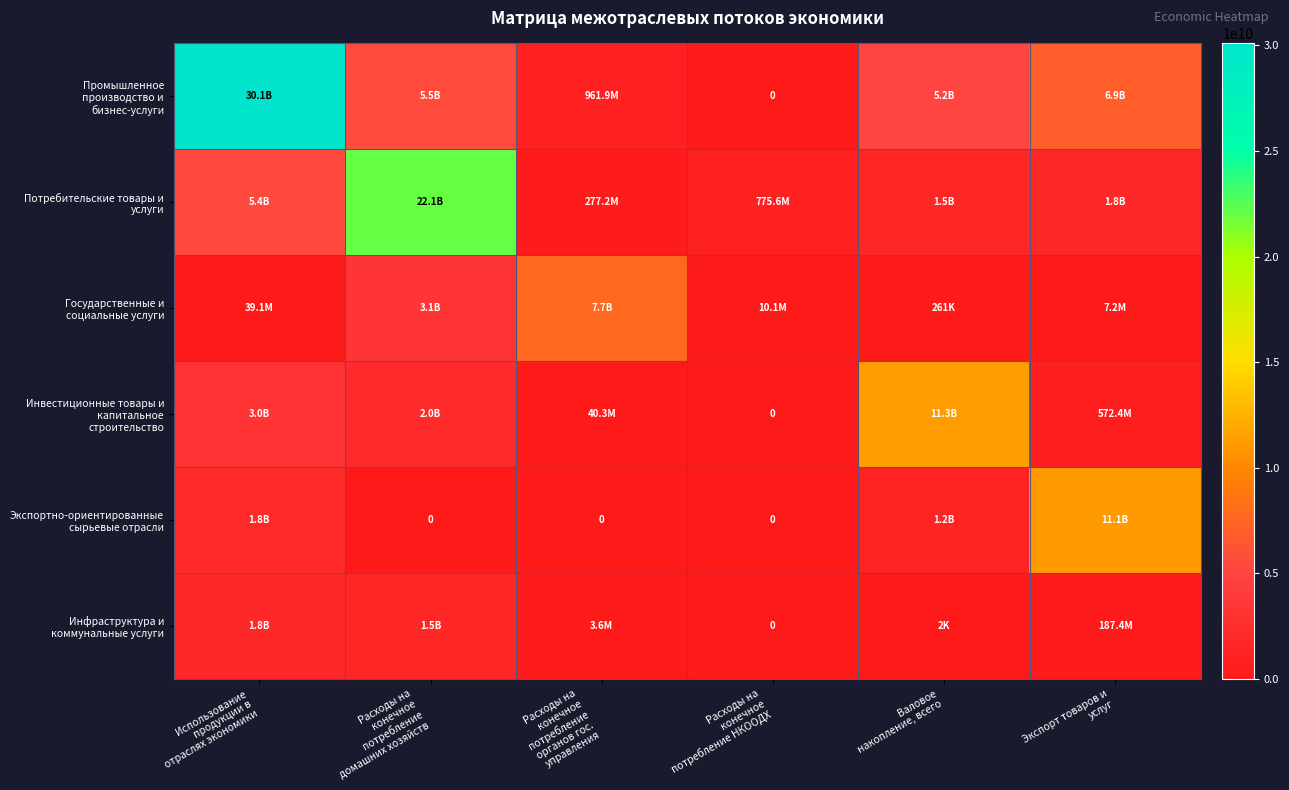

True or false: Государственные и социальные услуги has a value of 3126987863 at Расходы на конечное потребление домашних хозяйств.

True